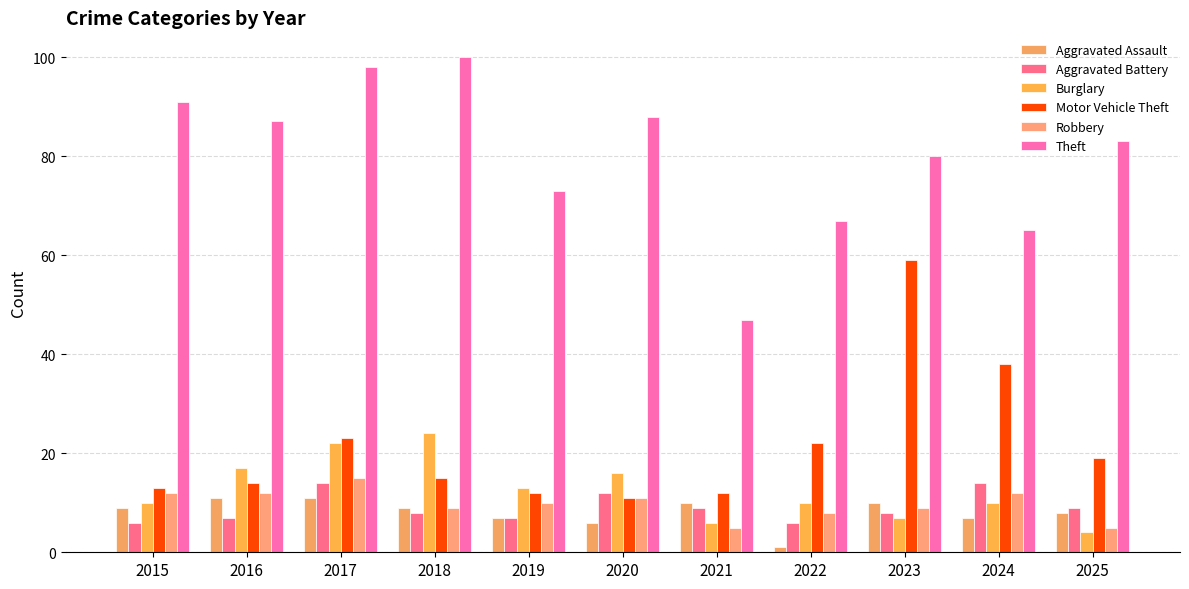

Are the bars horizontal?

No